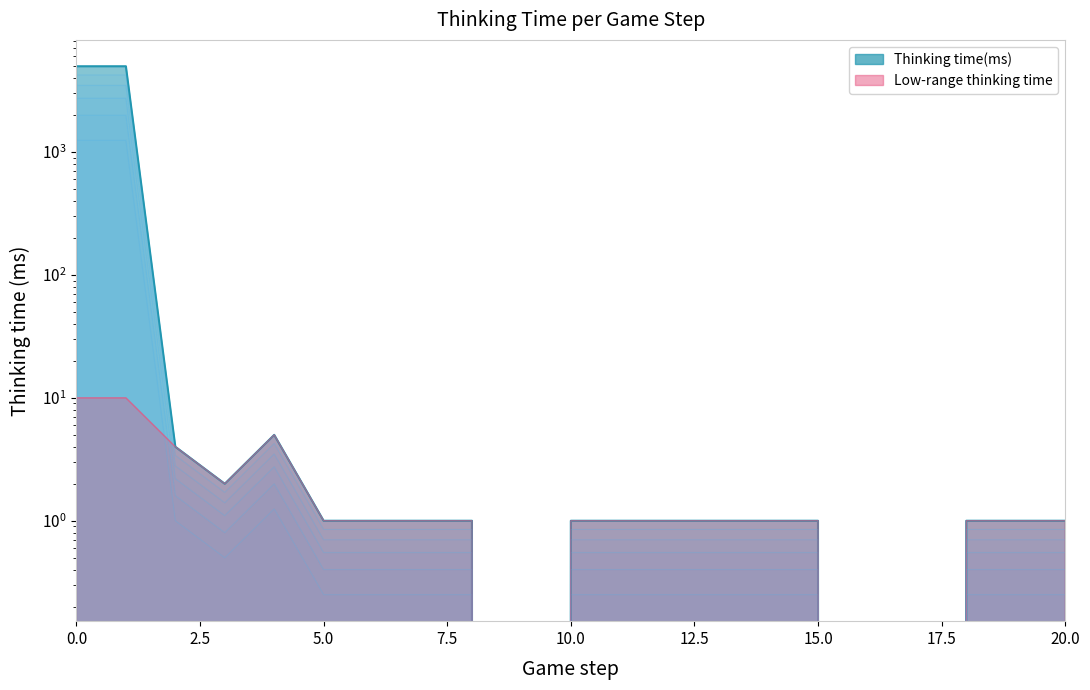

True or false: the data has more than 2 interior local peaks.

False